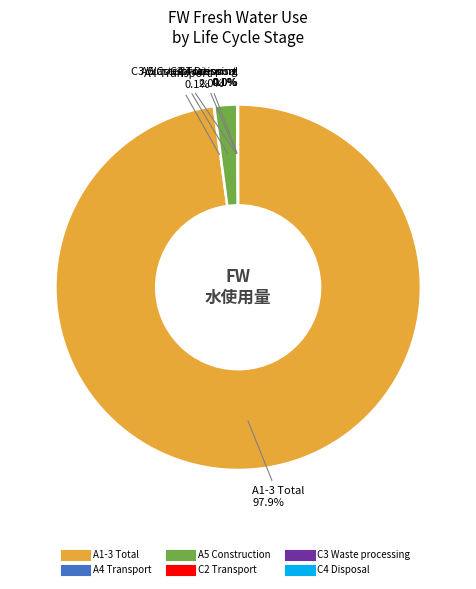

Rank the categories by value from lowest to highest.

C3 Waste processing, C4 Disposal, A4 Transport, C2 Transport, A5 Construction, A1-3 Total